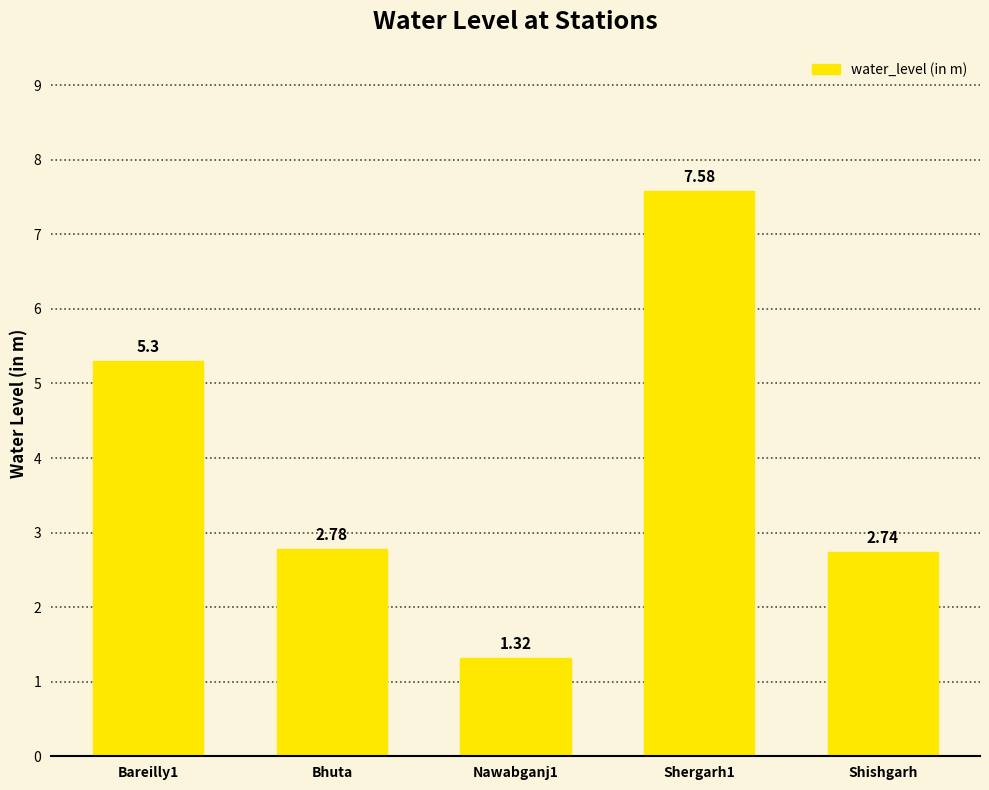

The chart shows a value of 3.9 at Shishgarh. True or false?

False